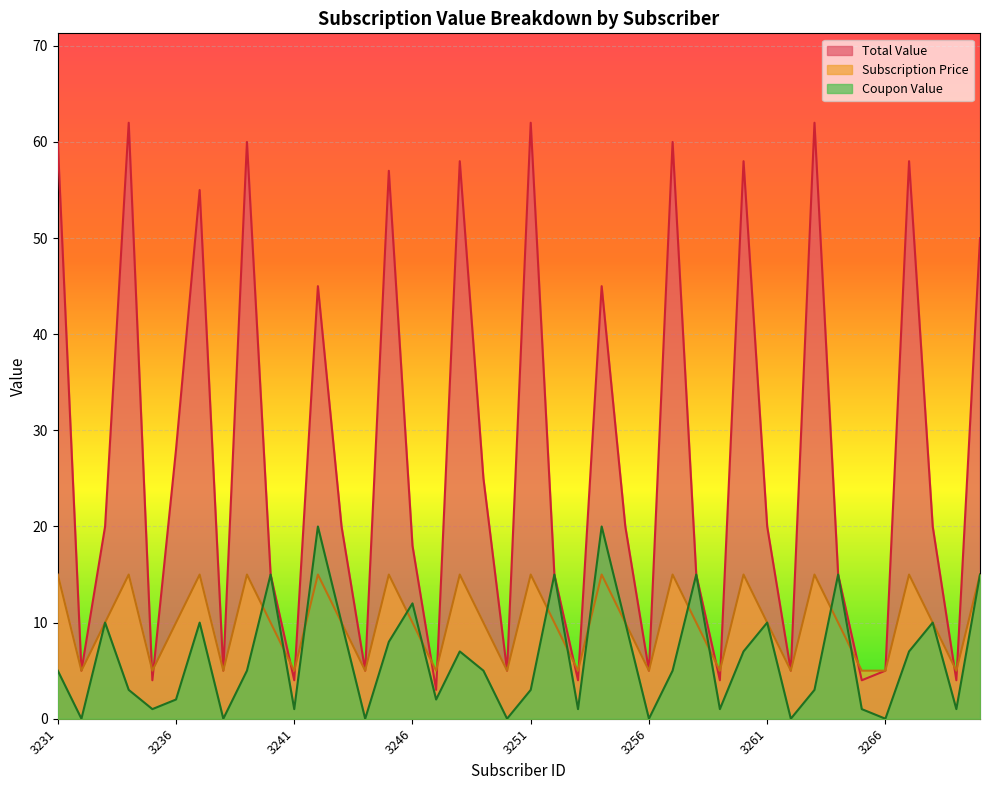

True or false: Total Value has a value of 43 at 3249.

False